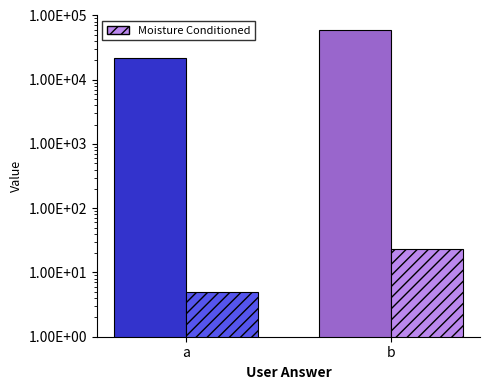

Which series changed the most between a and b?

elapsed_time